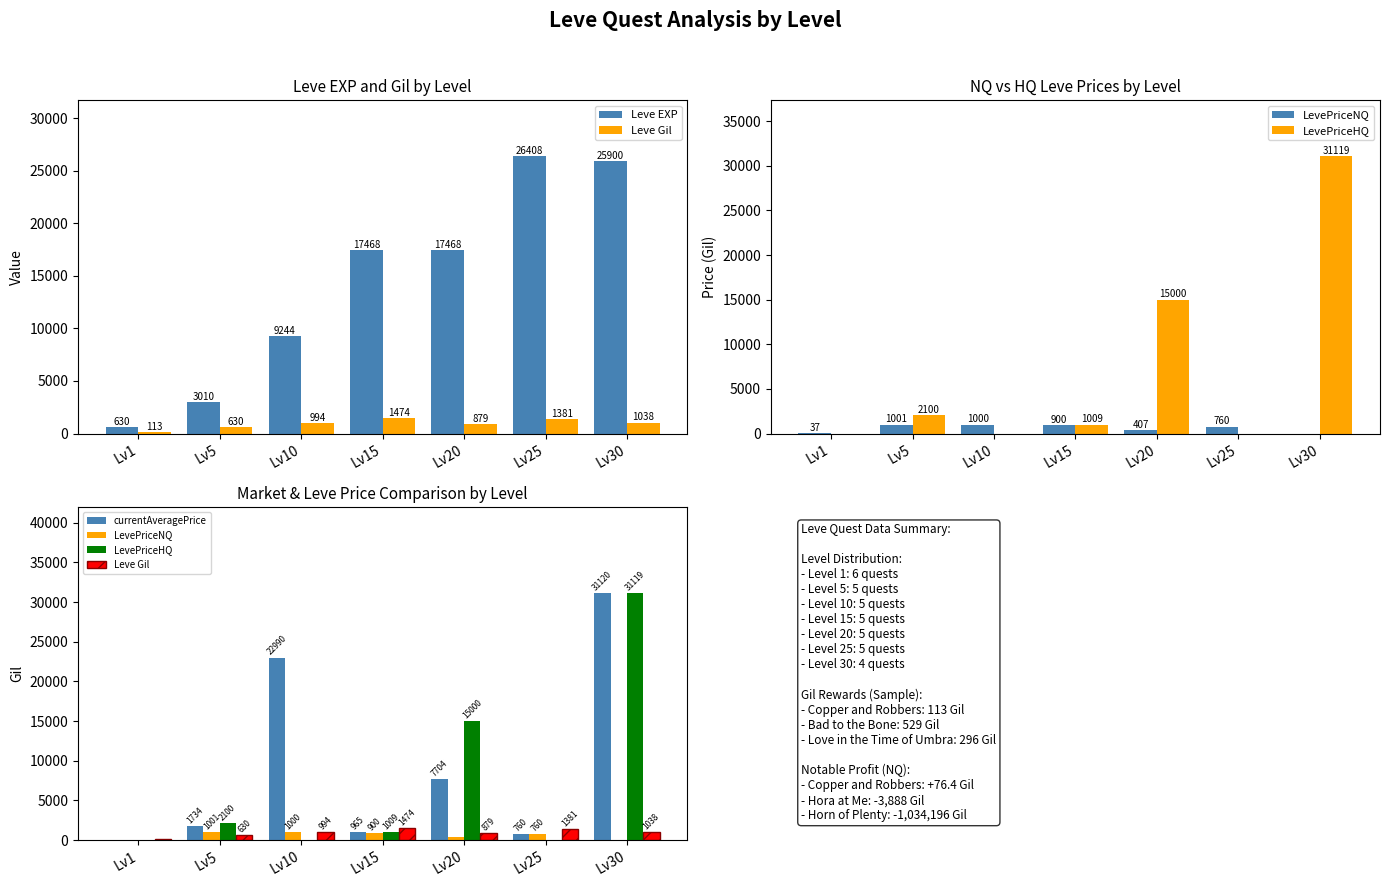

List the labels in order of LevePriceHQ value, largest first.

Lv30, Lv20, Lv5, Lv15, Lv1, Lv10, Lv25